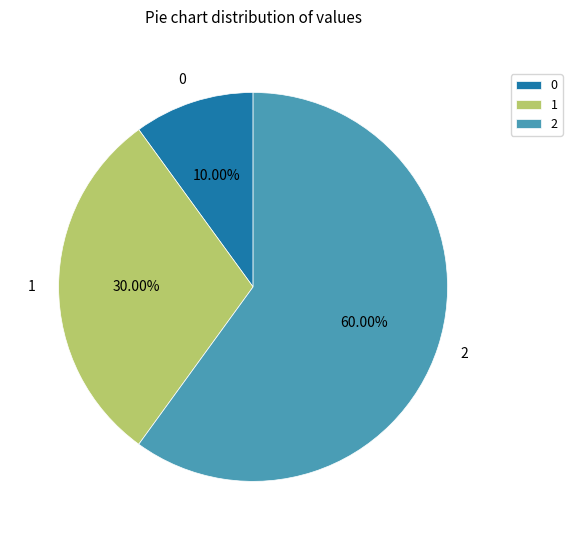

Rank the categories by value from lowest to highest.

0, 1, 2